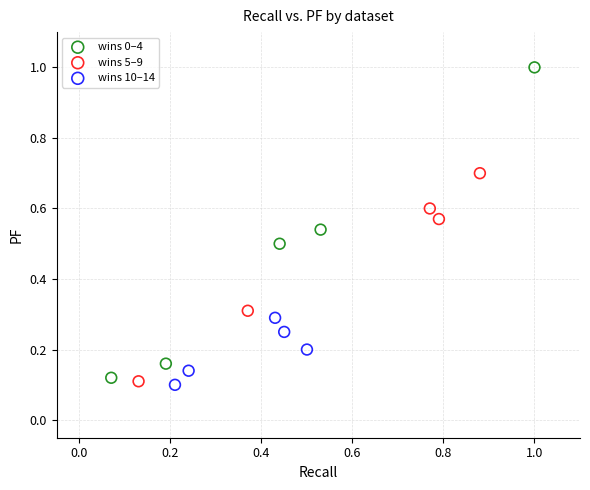

Which series reaches the maximum Y coordinate?

wins 0–4